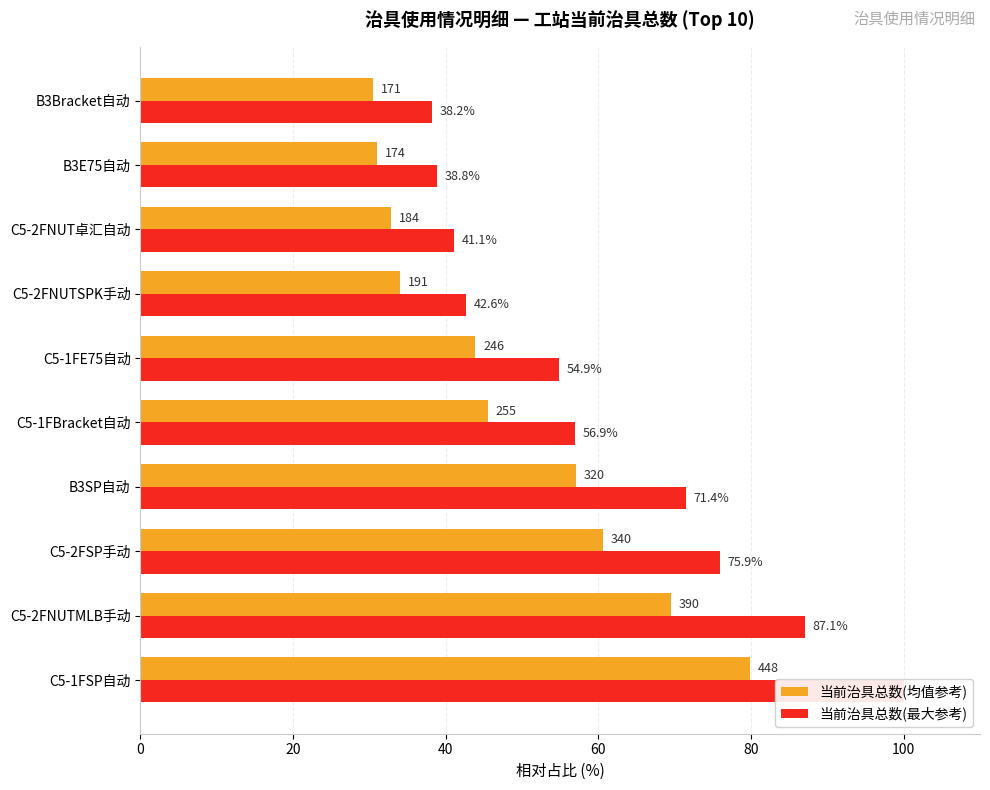

The value of 当前治具总数(均值参考) at C5-2FNUT卓汇自动 is 32.8. True or false?

True